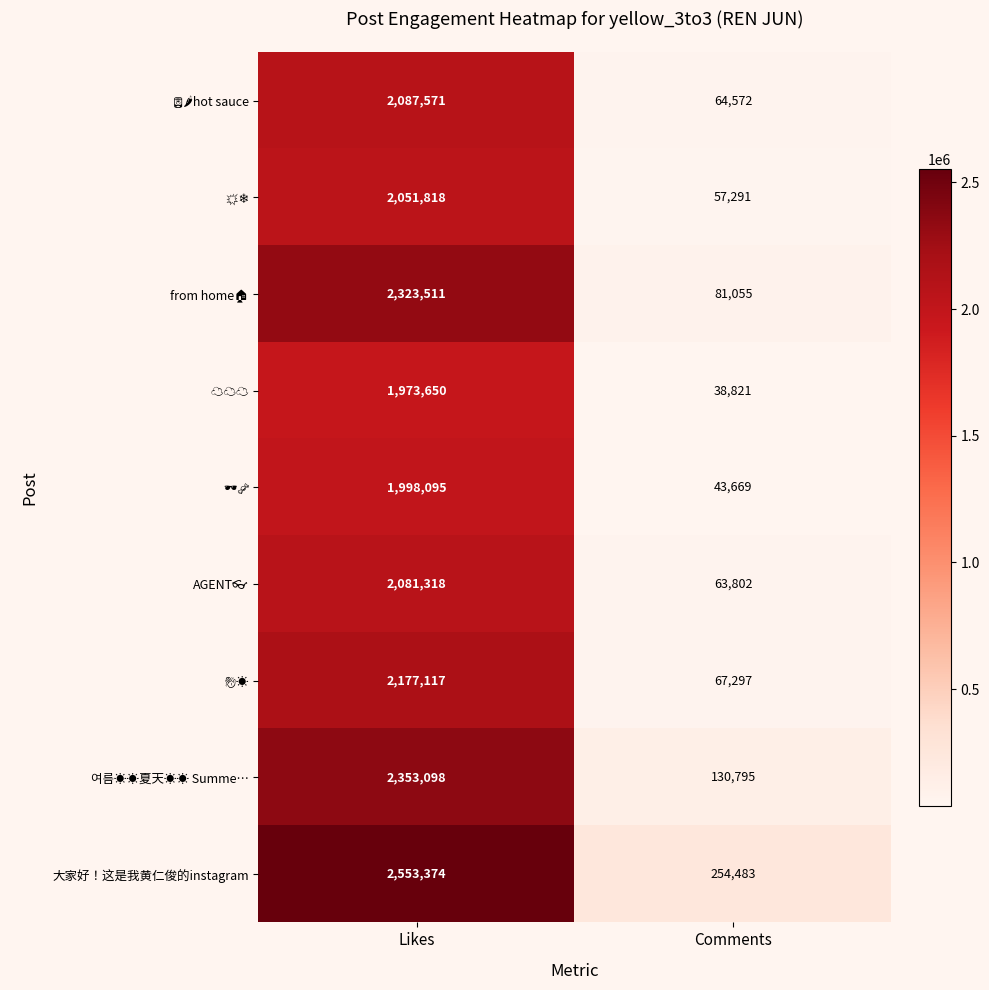

Which series changed the most between Likes and Comments?

大家好！这是我黄仁俊的instagram